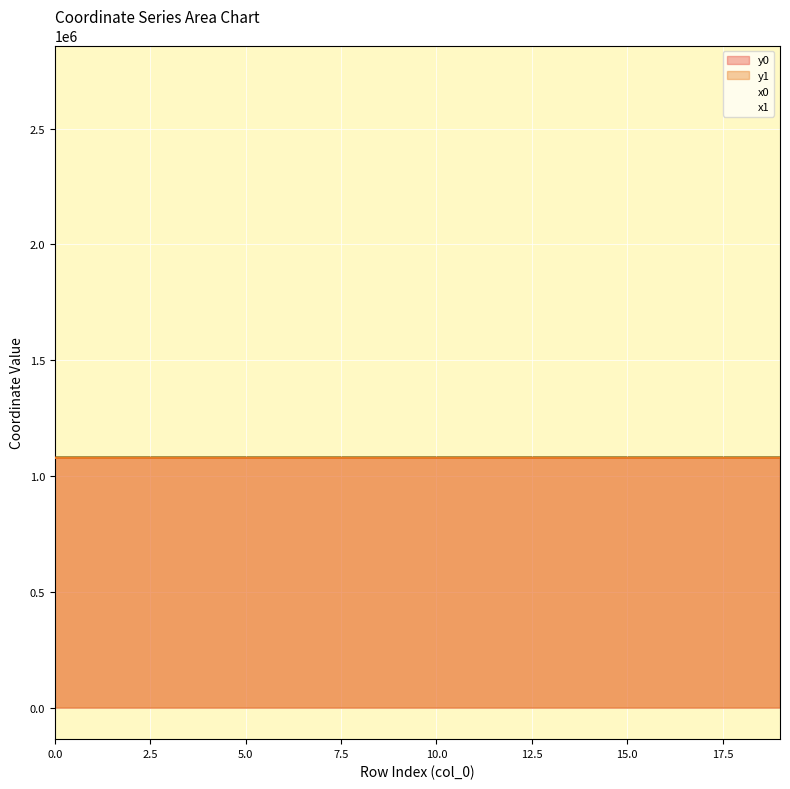

How many distinct data groups are displayed?

4